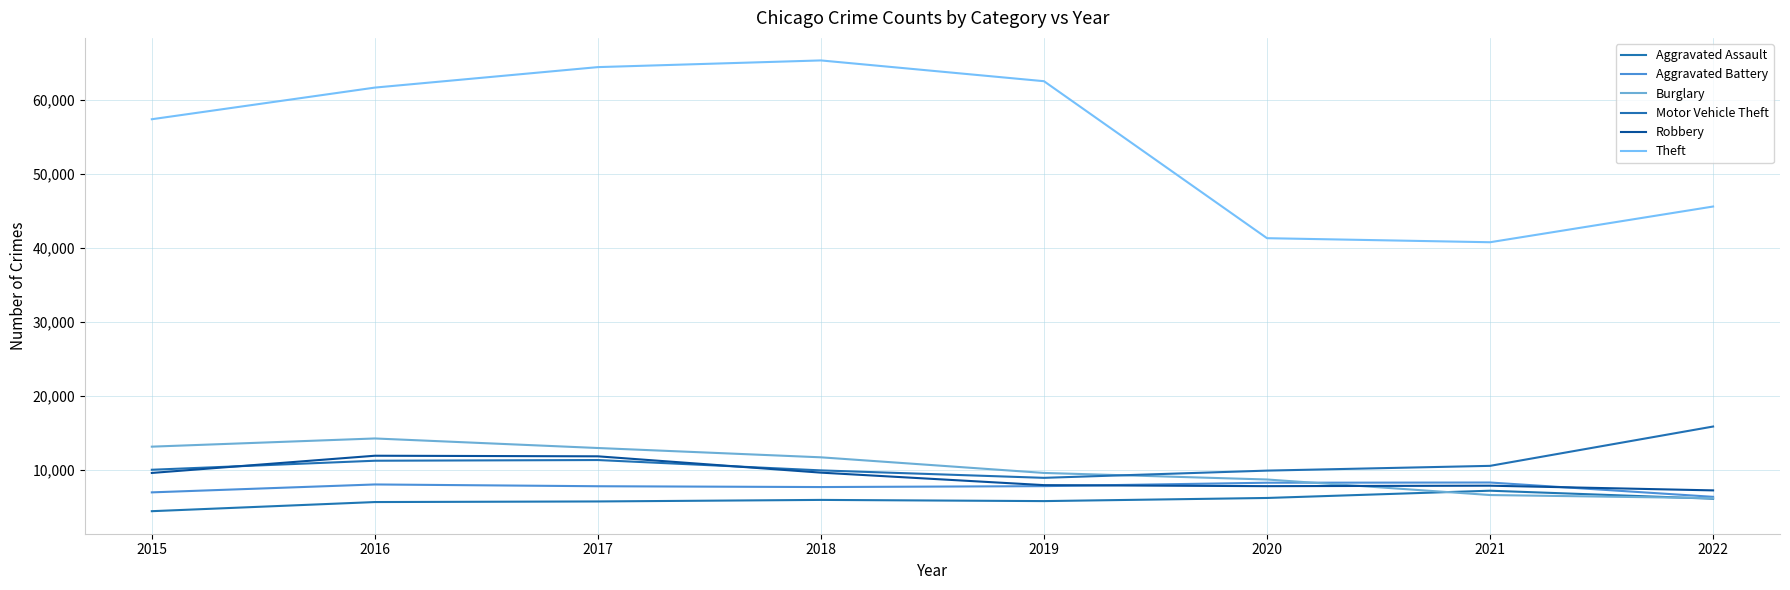

List the labels in order of Aggravated Battery value, smallest first.

2022, 2015, 2018, 2017, 2019, 2016, 2020, 2021